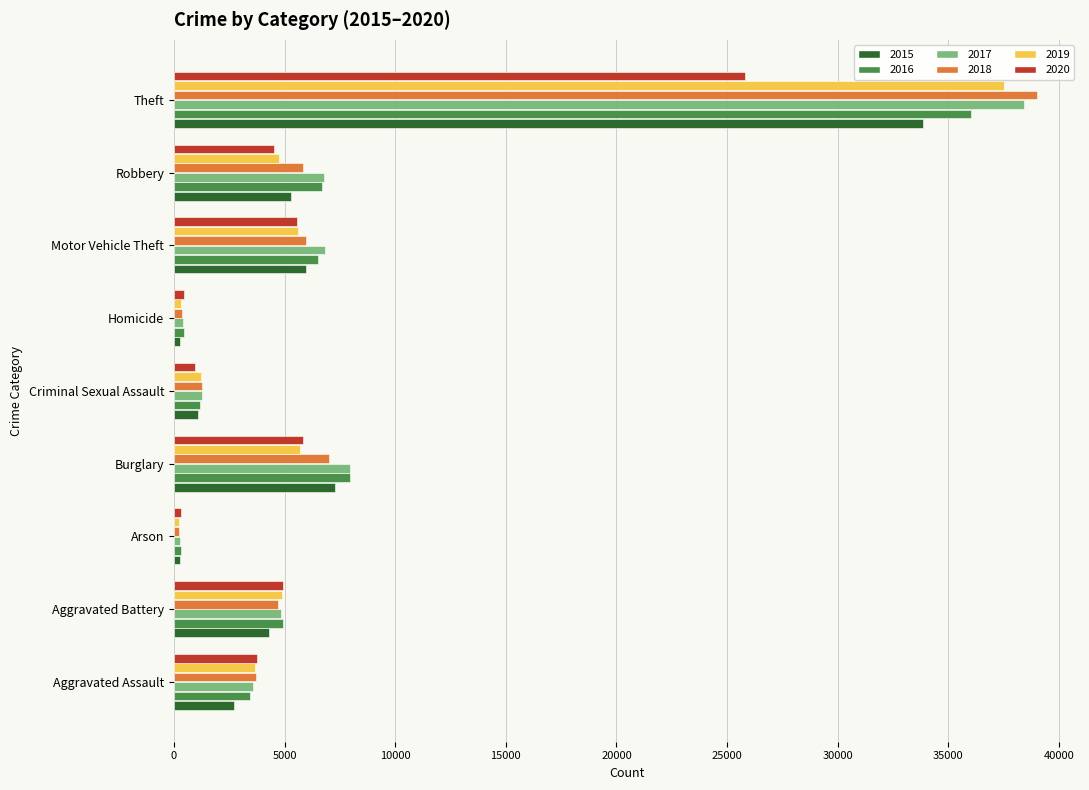

Is it true that 2016 equals 6713 at Robbery?

True